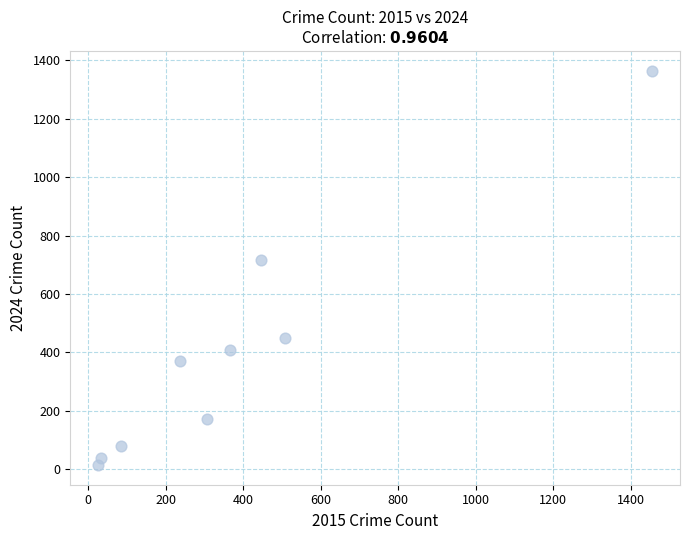

What Y value in the scatter plot is closest to 689?

715